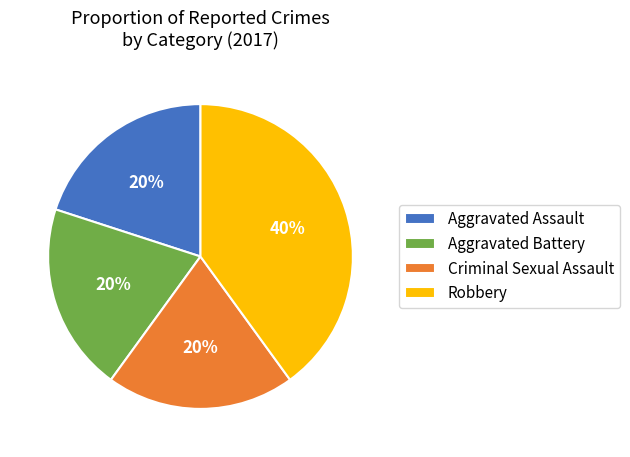

Which category has the biggest portion of the pie?

Robbery